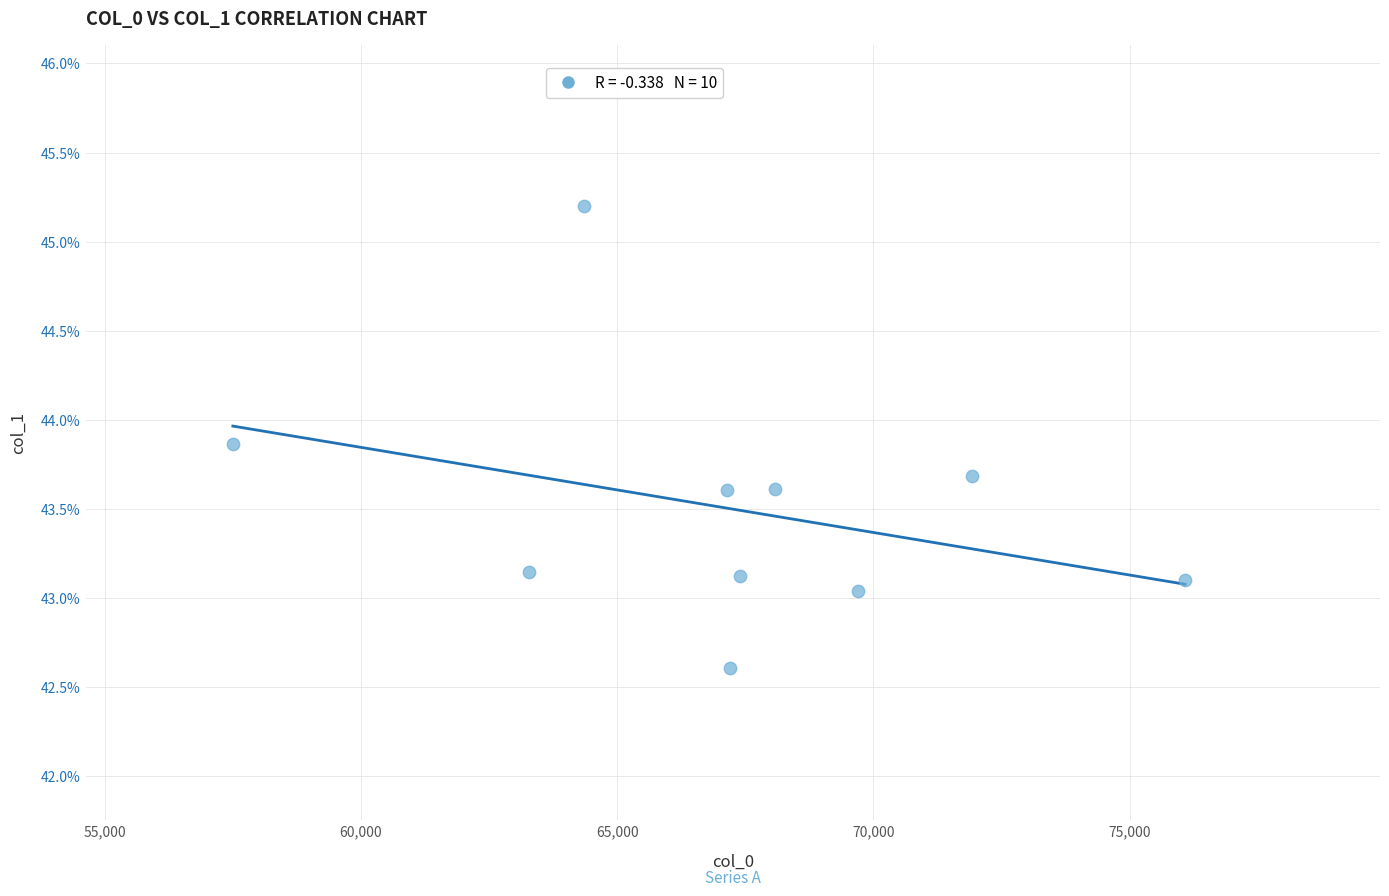

What is the range of X values (max minus min)?

18579.3